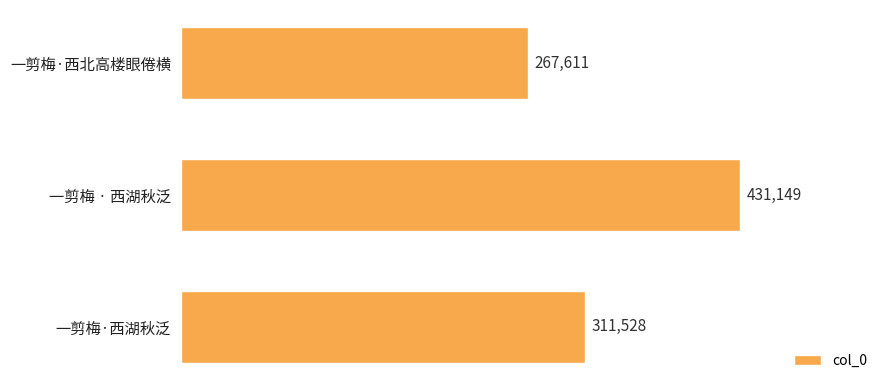

The value at 一剪梅·西北高楼眼倦横 is 379687. True or false?

False